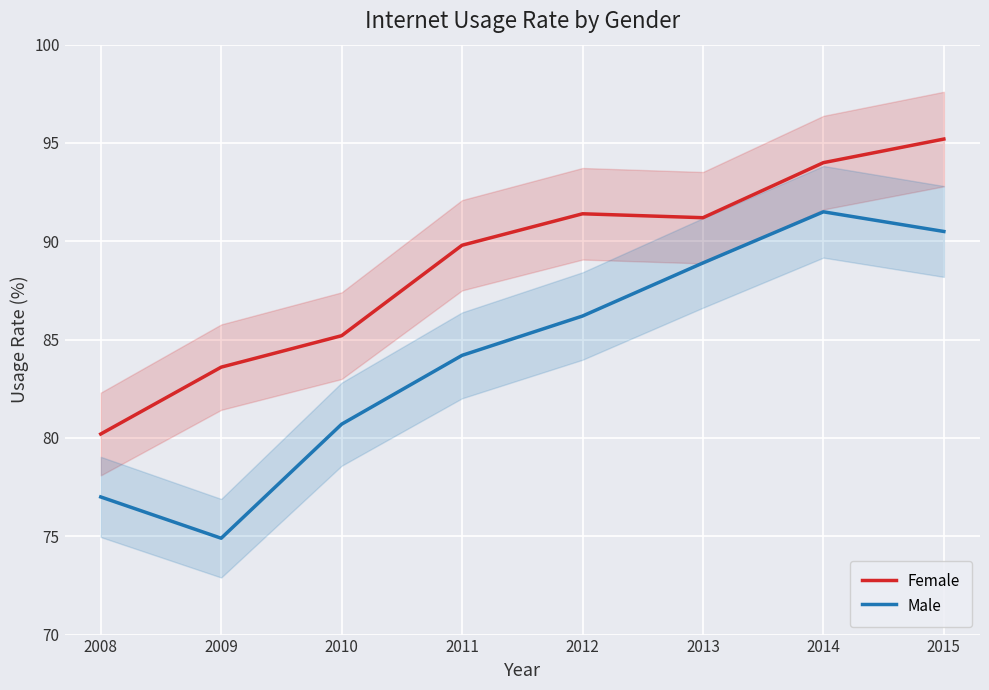

Reading right to left, list all the values displayed in this chart.

Female: 95.2	94.0	91.2	91.4	89.8	85.2	83.6	80.2
Male: 90.5	91.5	88.9	86.2	84.2	80.7	74.9	77.0